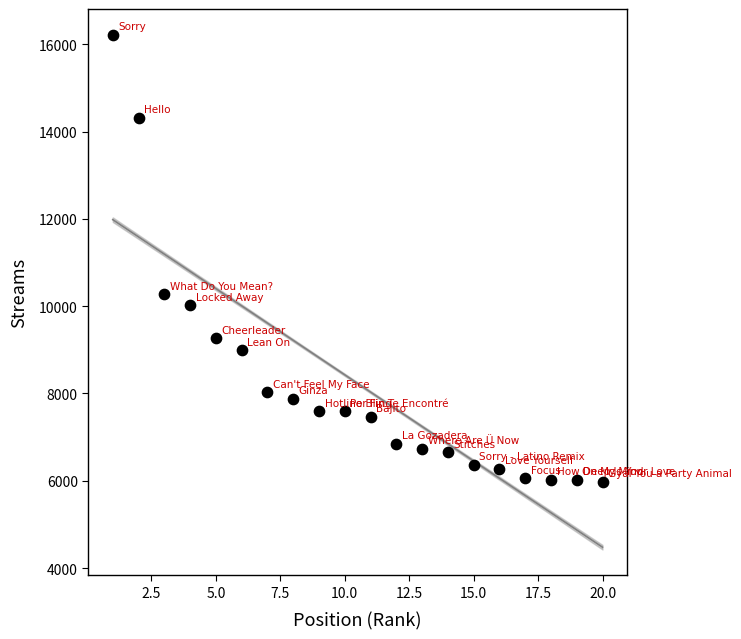

What is the range of Y values (max minus min)?

10245